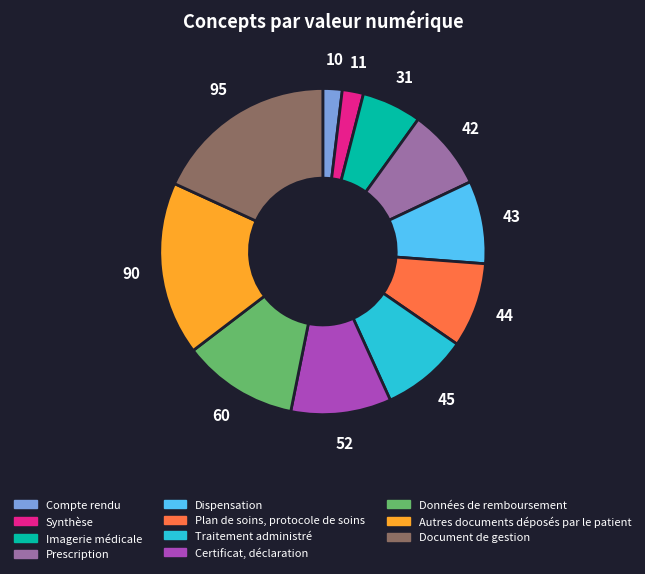

Is it true that Imagerie médicale is 6% of the pie?

True